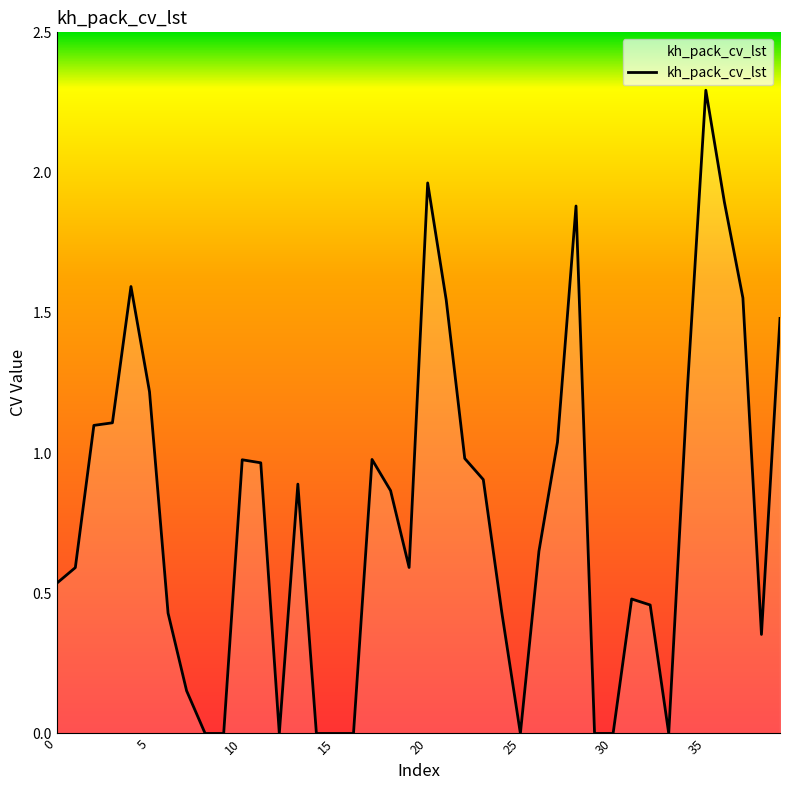

What is the greatest value displayed?

2.3